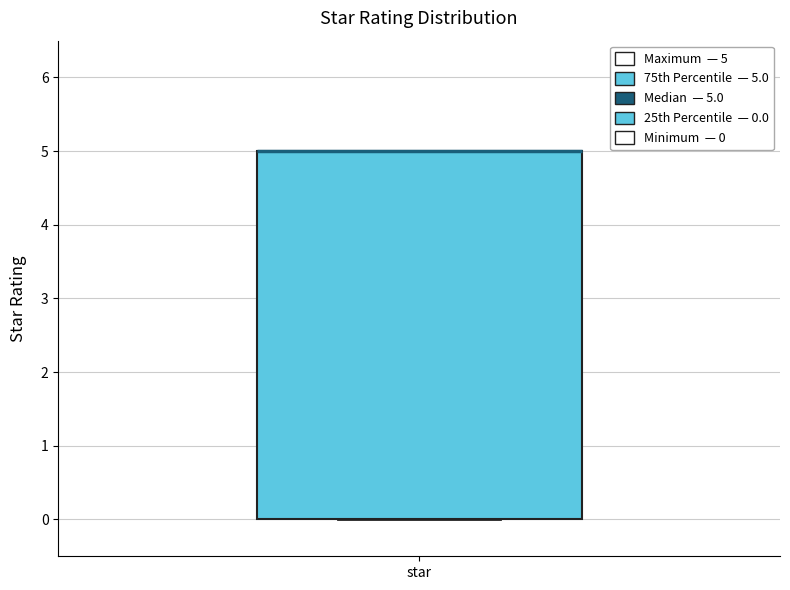

Read this box plot against the y-axis: the position of the median line, the range covered by the box, and the ends of both whiskers. The values are not printed on the chart, so give them approximately, as read against the axis.

median 5 (drawn on the box's upper edge), box 0 to 5, whiskers 0 to 5